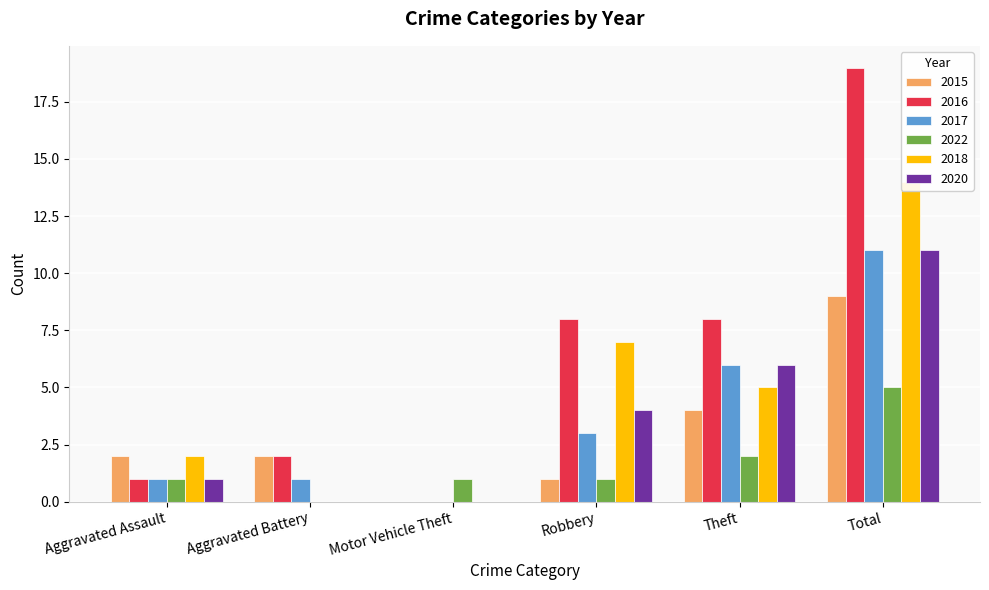

At which category is the sum across all series the highest?

Total